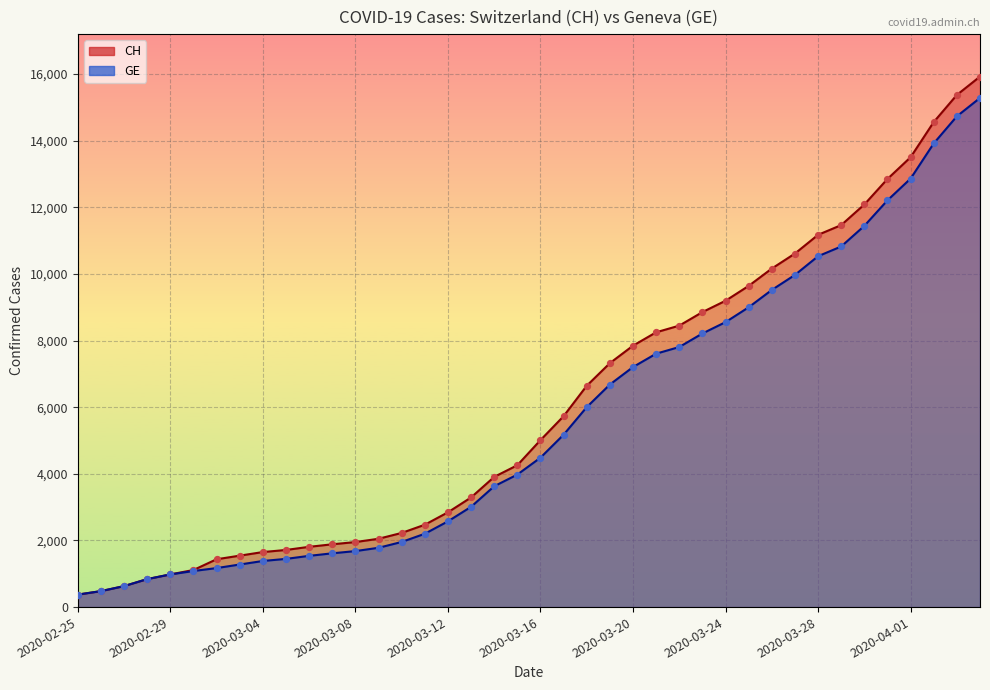

Which series contains the lowest Y value?

CH